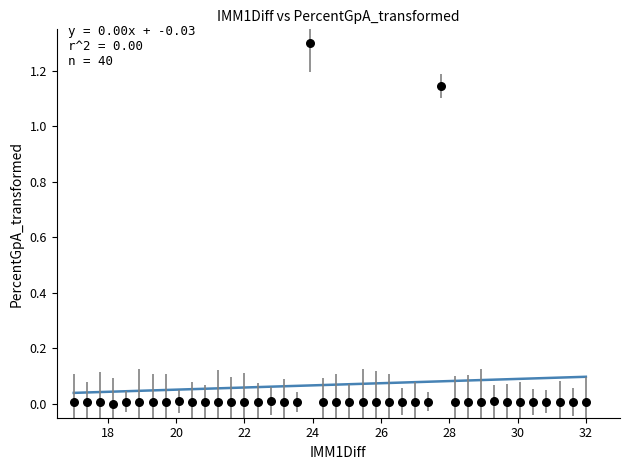

What is the range of Y values (max minus min)?

1.3